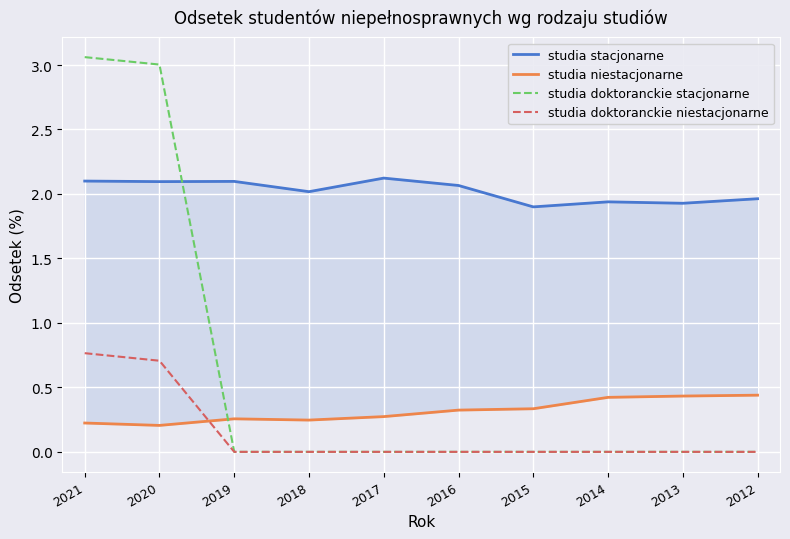

How many lines are shown in the chart?

4